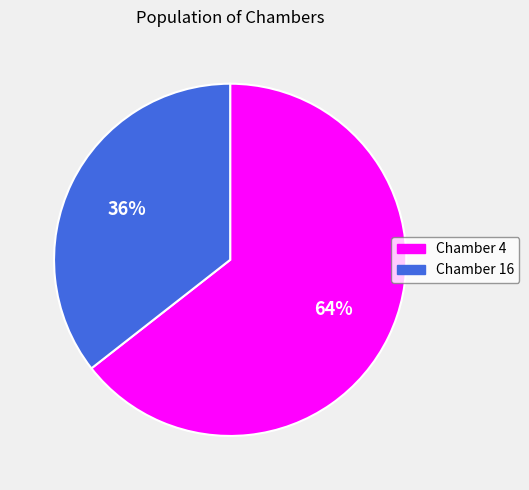

What is the majority slice?

Chamber 4